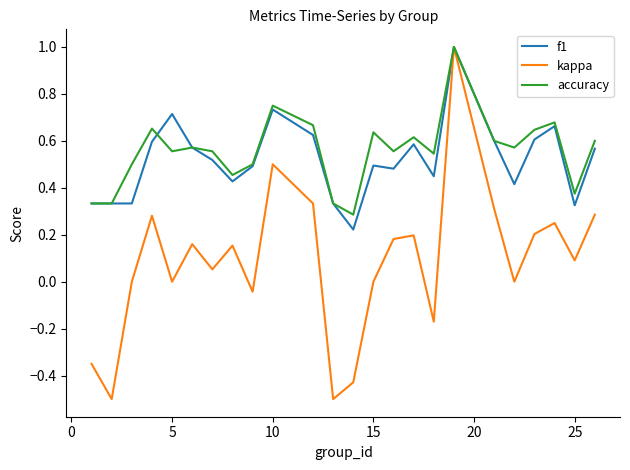

What is the maximum value for f1?

1.0